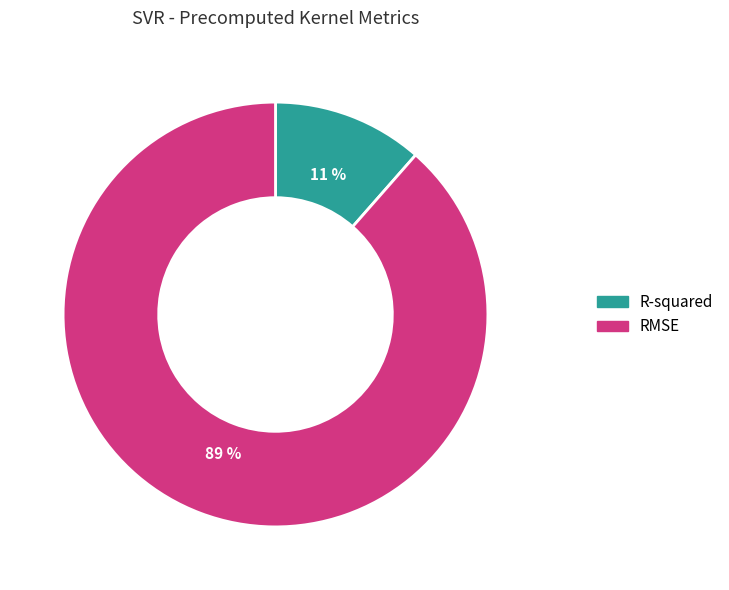

True or false: R-squared accounts for 11% of the total.

True